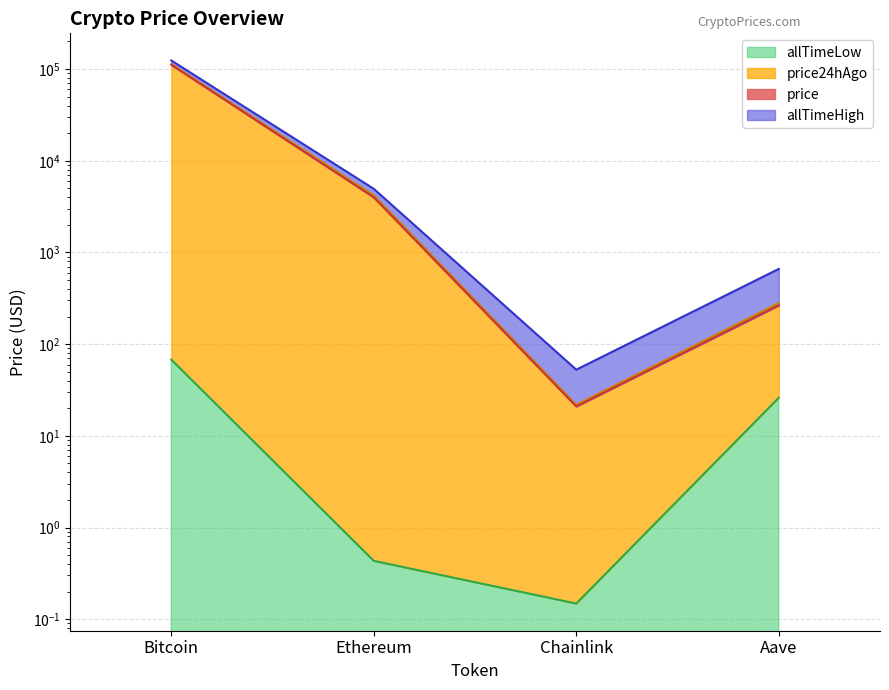

What is the label of the 3rd point from the right?

Ethereum